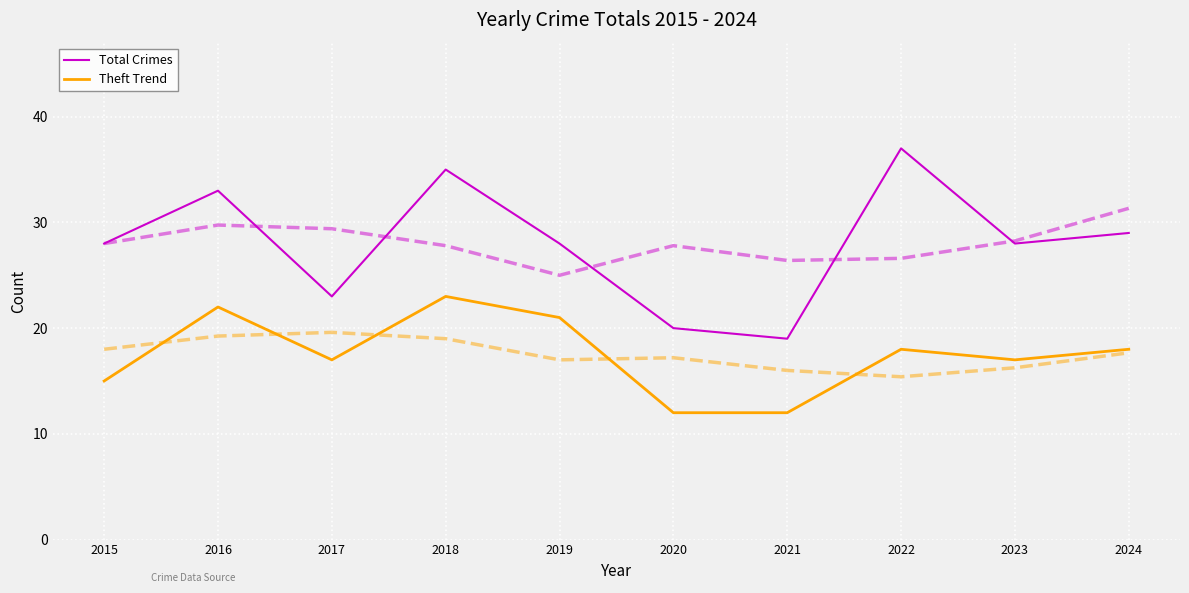

Reading left to right, transcribe all the data shown in this chart.

Total Crimes: 28	33	23	35	28	20	19	37	28	29
Theft Trend: 15	22	17	23	21	12	12	18	17	18